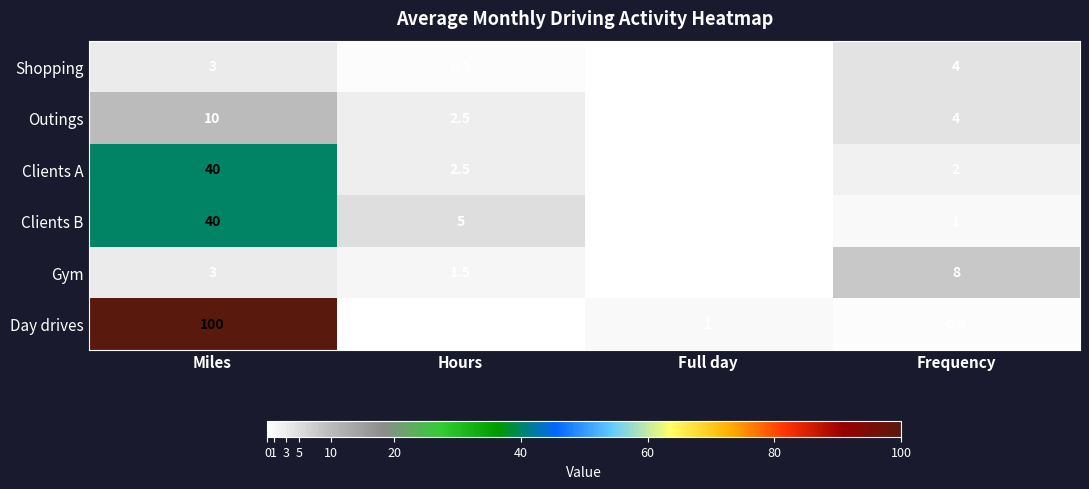

What is the difference between the highest and lowest values at Frequency?

7.5